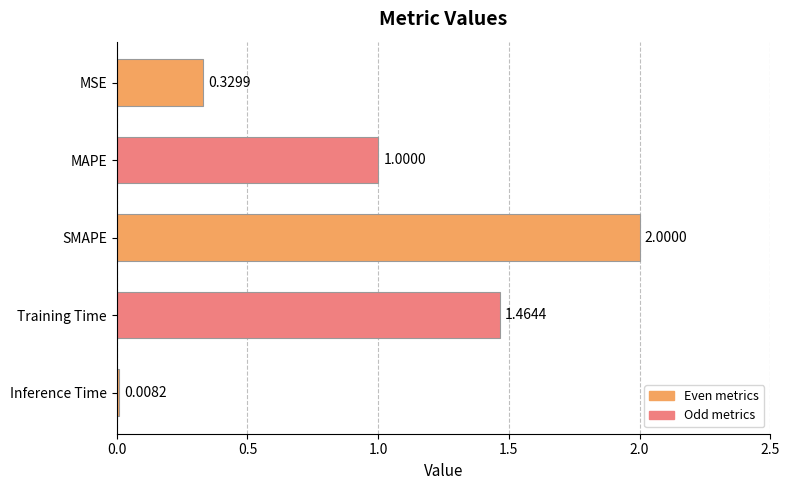

What is the difference between the second highest and second lowest values?

1.1